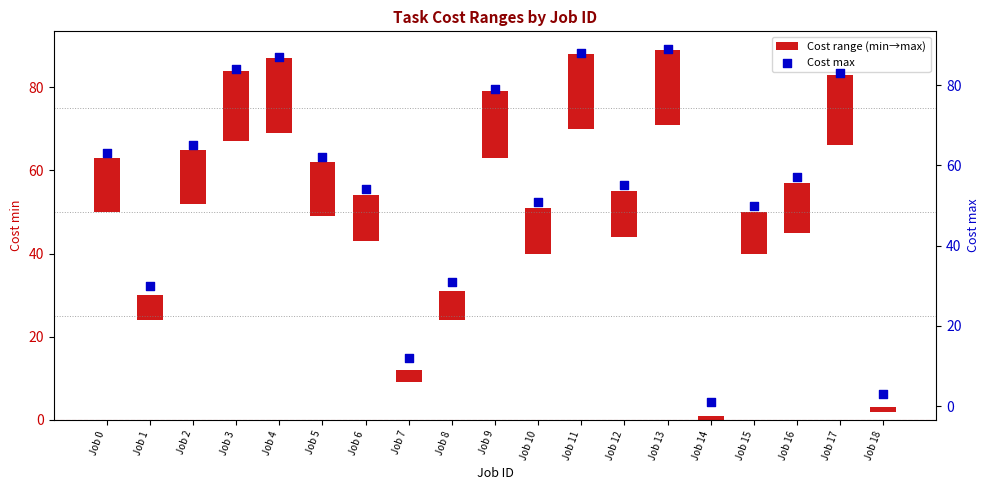

What is the total value across all series at Job 8?

38